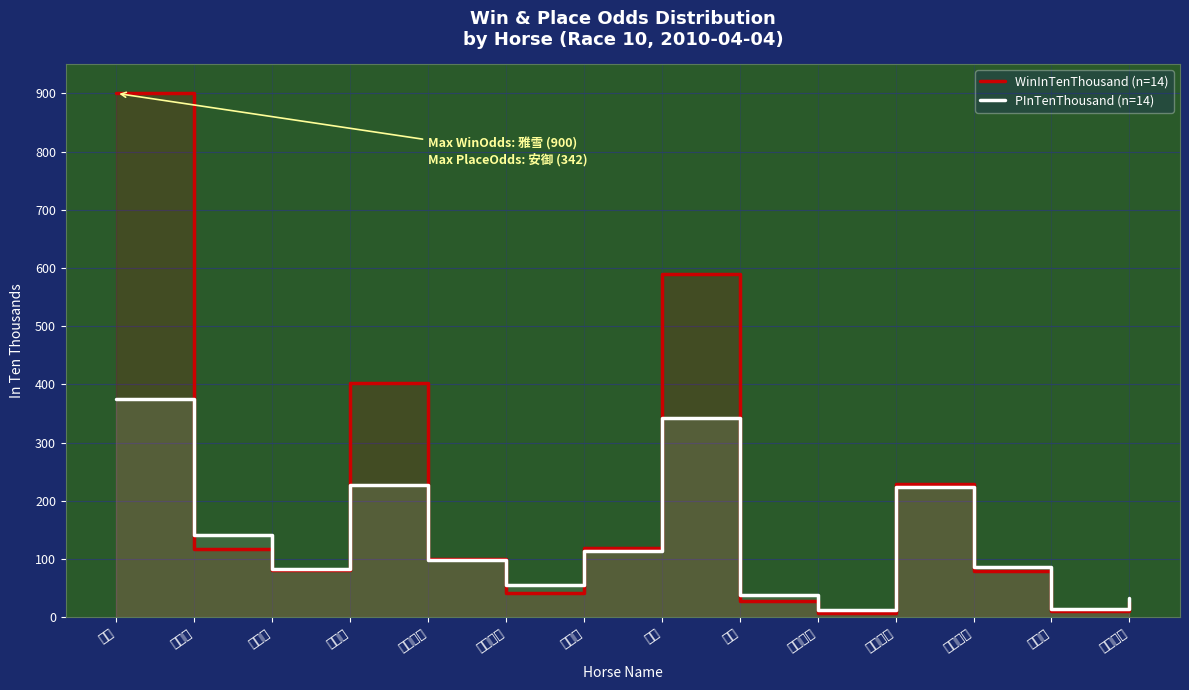

In PInTenThousand (n=14), how many points are higher than both neighbors (excluding endpoints)?

3